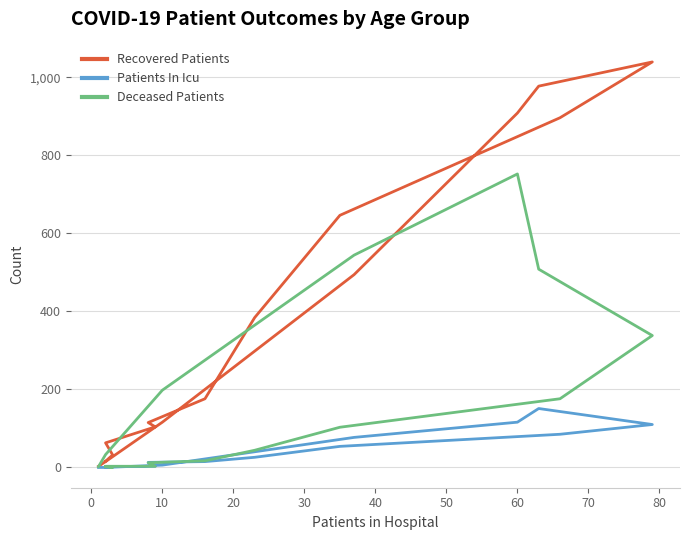

What is the total value across all series at 70?

1157